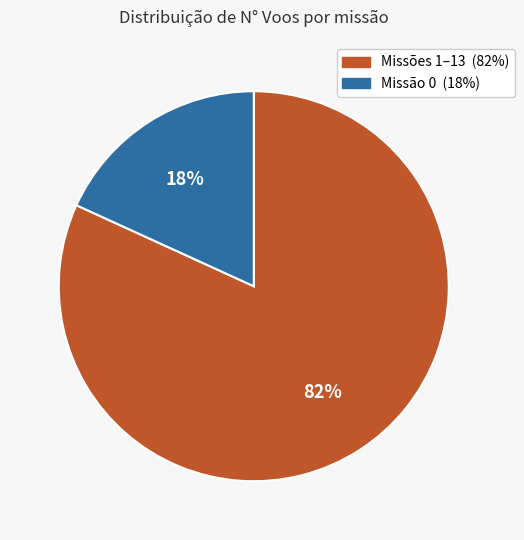

Does any single category account for the majority?

Yes